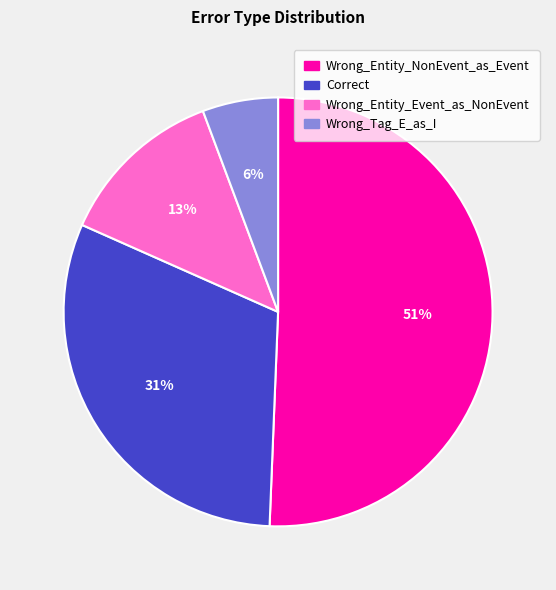

What percentage is the Wrong_Entity_Event_as_NonEvent slice, to the nearest percent?

13%